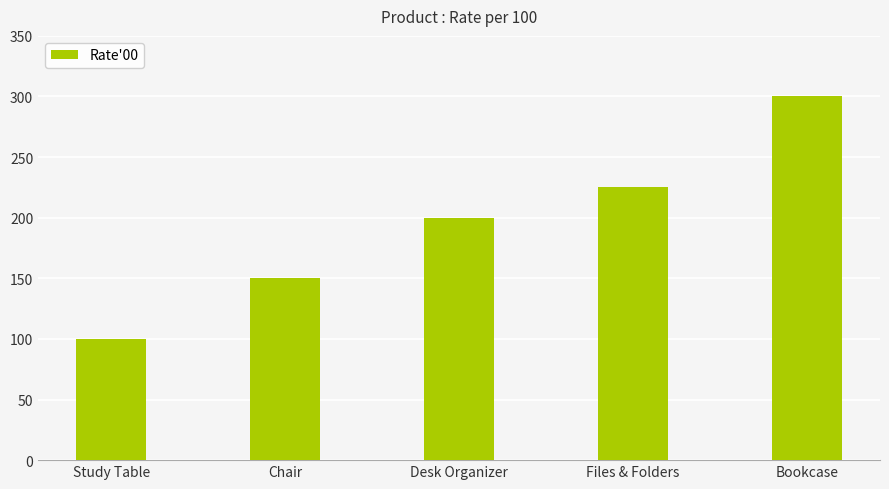

How many values are below 200?

2